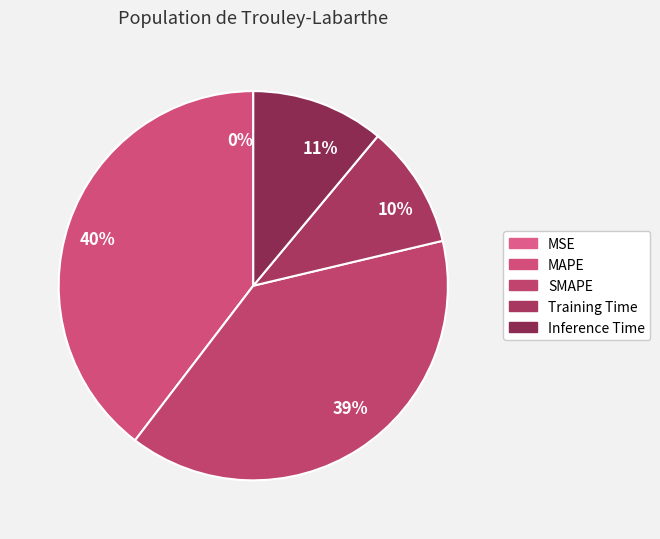

Which category has the smallest portion of the pie?

MSE